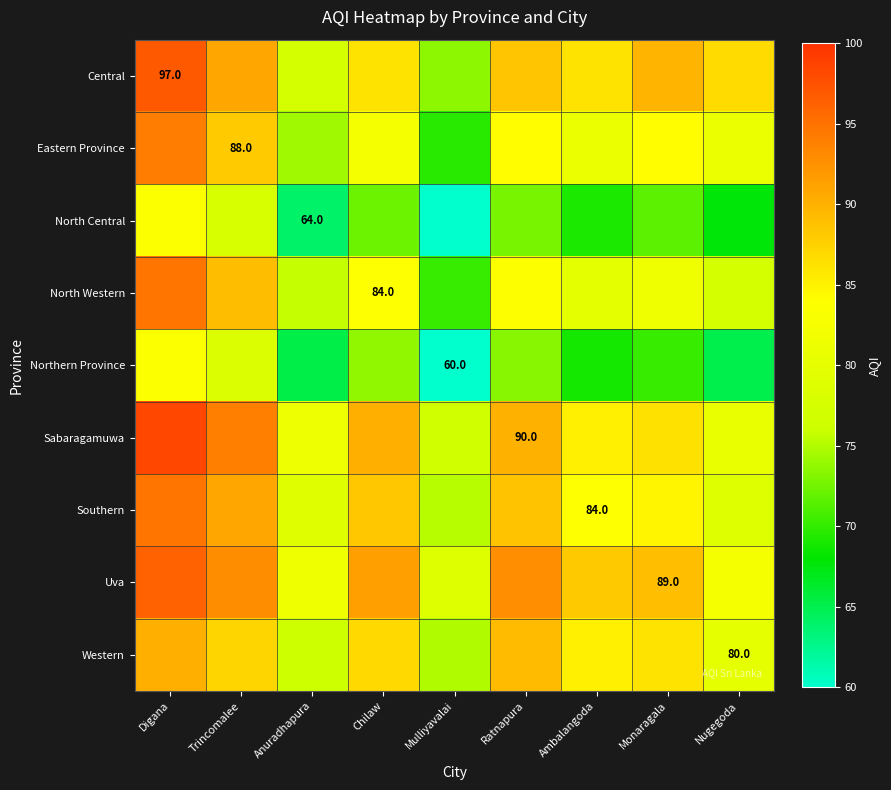

True or false: Central has a value of 89.8 at Monaragala.

True